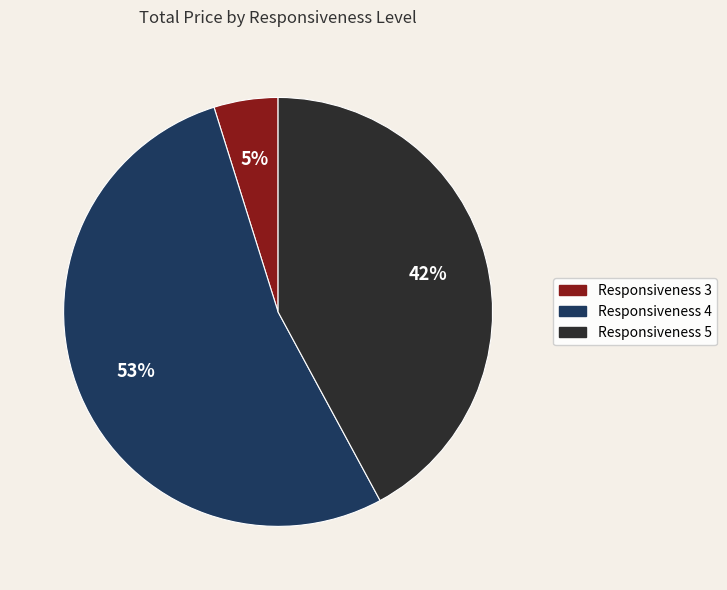

To the nearest percent, what is the average slice percentage?

33%